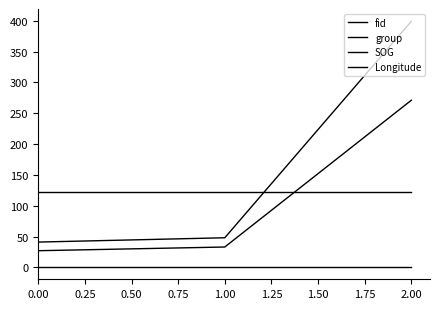

Reading left to right, extract all data points from this chart.

fid: 41.0	48.0	399.0
group: 27.0	33.0	271.0
SOG: 0.6	0.6	0.6
Longitude: 121.5	121.5	121.5